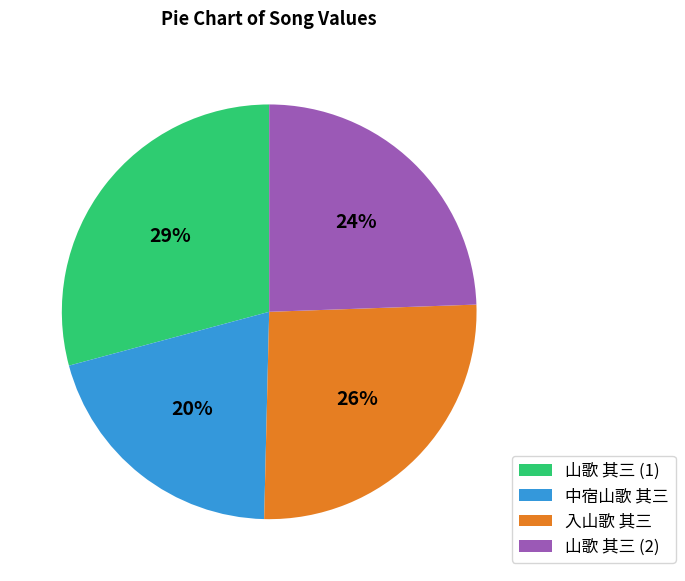

Rank the categories by value from highest to lowest.

山歌 其三 (1), 入山歌 其三, 山歌 其三 (2), 中宿山歌 其三